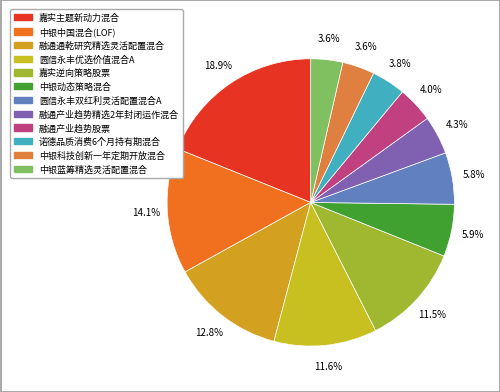

Count the number of slices in the pie.

12